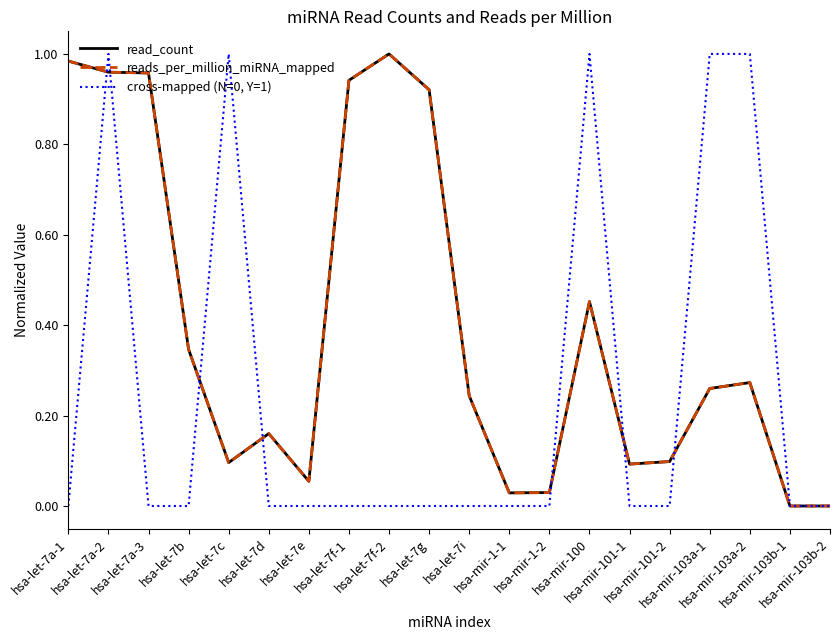

Does the chart have visible grid lines?

No